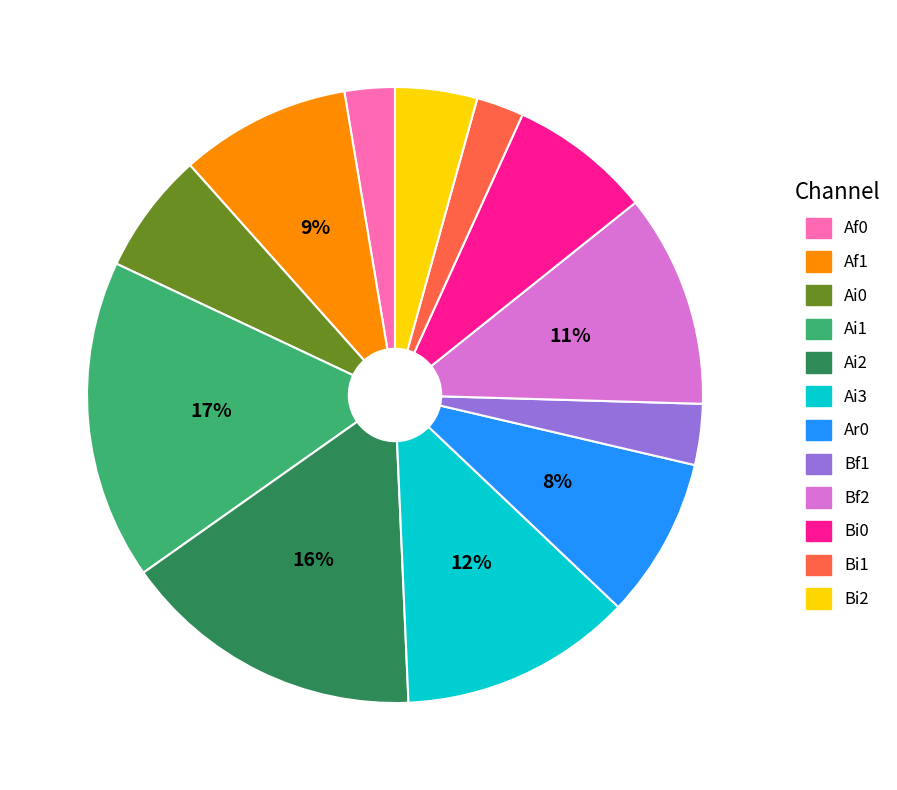

Does any single category account for the majority?

No